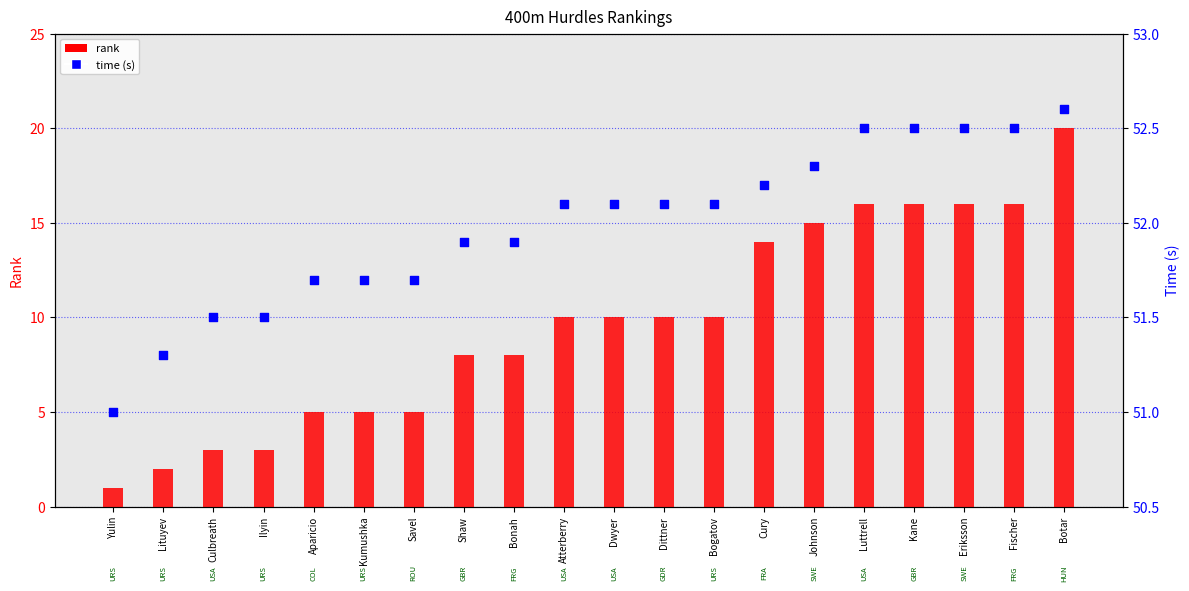

Which series has the largest total across all categories?

time (s)